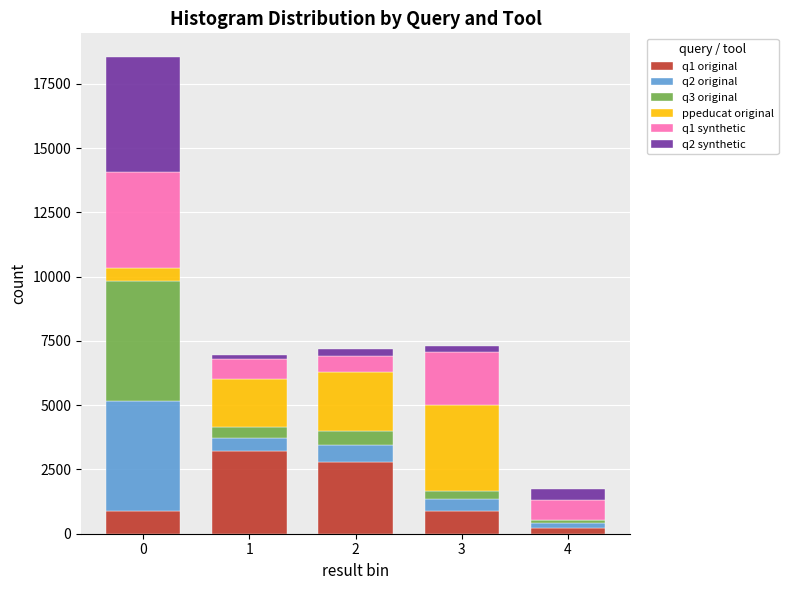

What are all the series names shown in the legend?

q1 original, q2 original, q3 original, ppeducat original, q1 synthetic, q2 synthetic